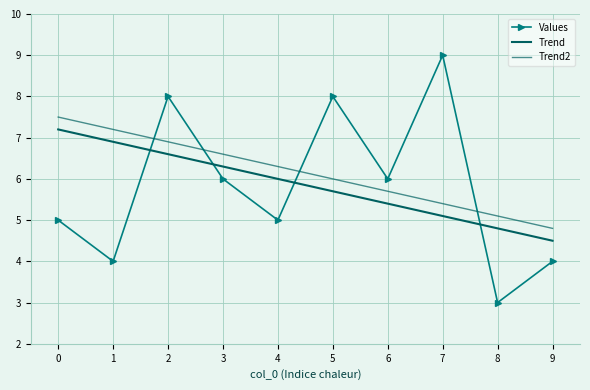

Where is Trend2 nearest to the value 6?

5